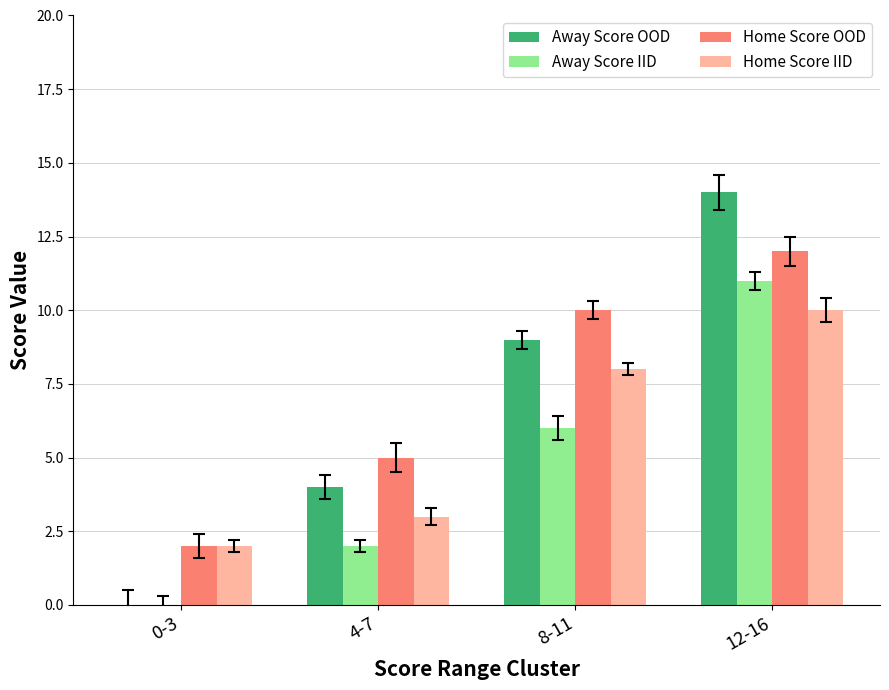

The value of Home Score OOD at 4-7 is 9. True or false?

False